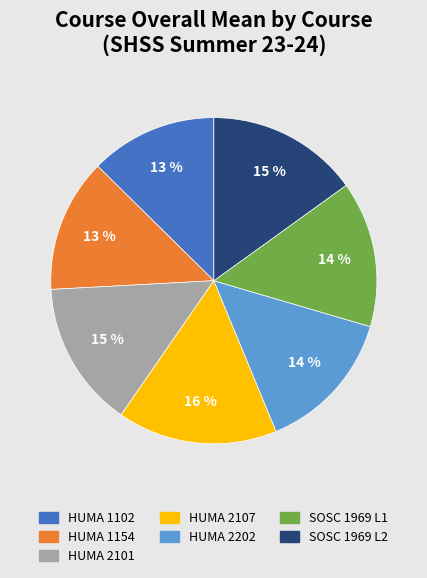

Which slice is the largest?

HUMA 2107